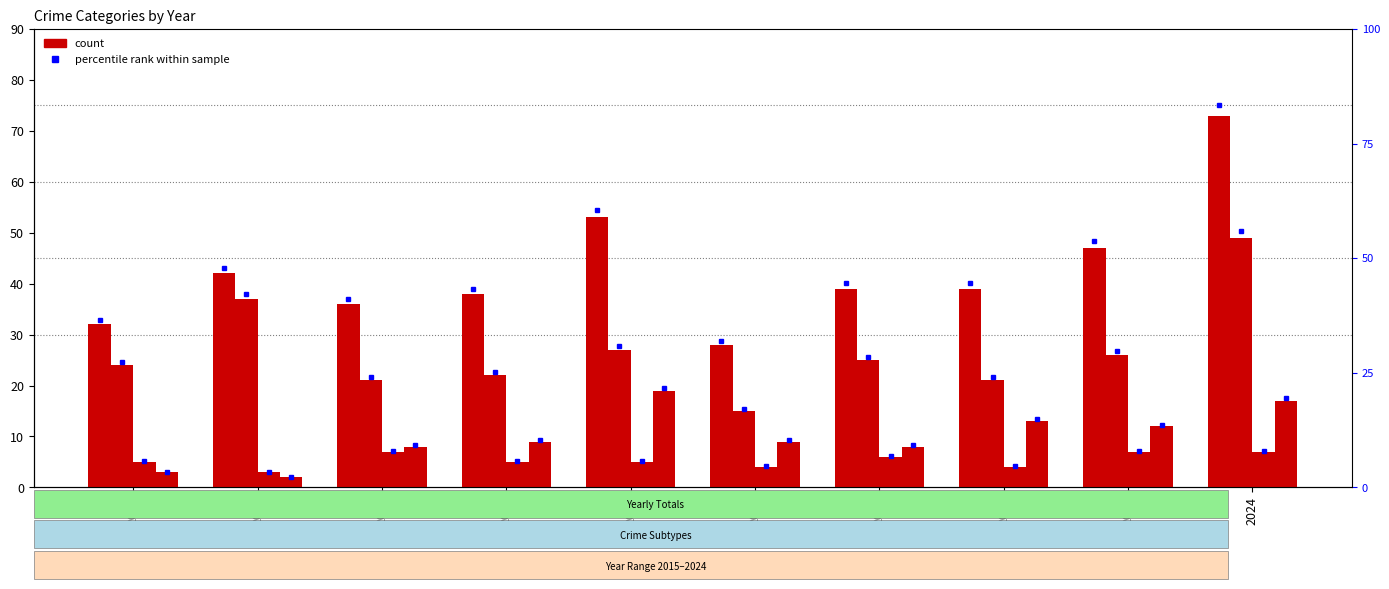

Reading right to left, transcribe all the data shown in this chart.

Total: 73	47	39	39	28	53	38	36	42	32
Robbery: 49	26	21	25	15	27	22	21	37	24
Aggravated Assault: 7	7	4	6	4	5	5	7	3	5
Aggravated Battery: 17	12	13	8	9	19	9	8	2	3